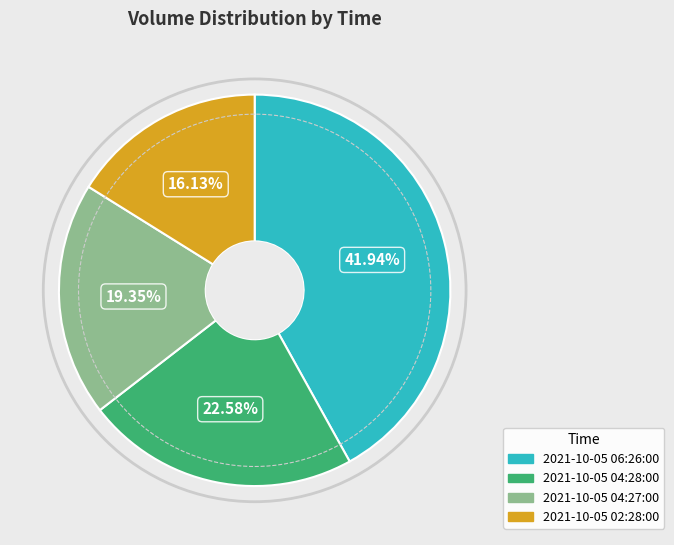

What is the ratio of the value at 2021-10-05 06:26:00 to the value at 2021-10-05 04:28:00?

1.9